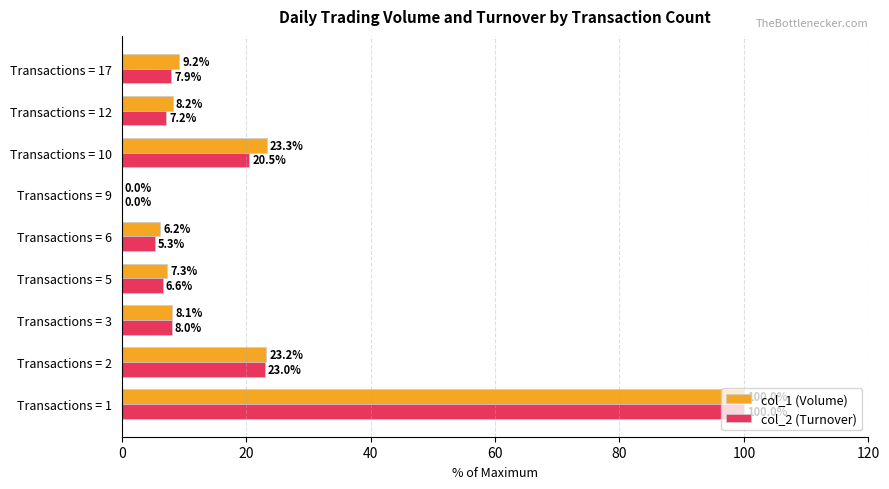

Is the value of col_2 (Turnover) at Transactions = 2 greater than the value of col_1 (Volume) at Transactions = 2?

No